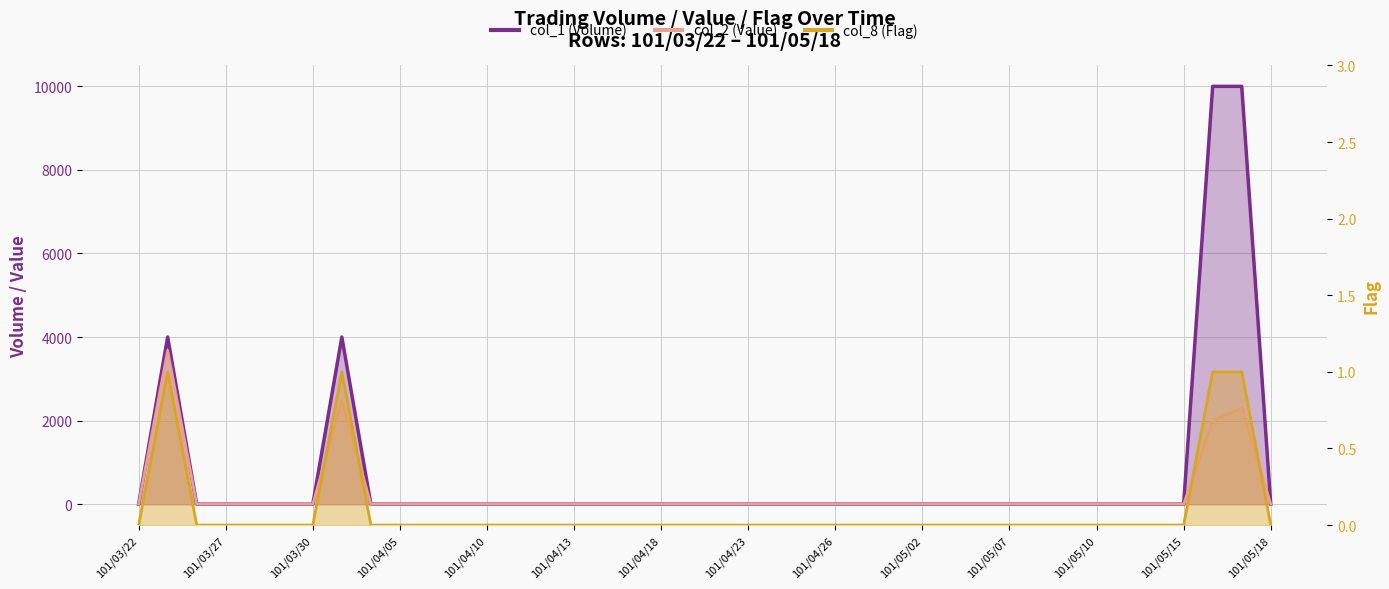

In col_2 (Value), how many points are higher than both neighbors (excluding endpoints)?

3